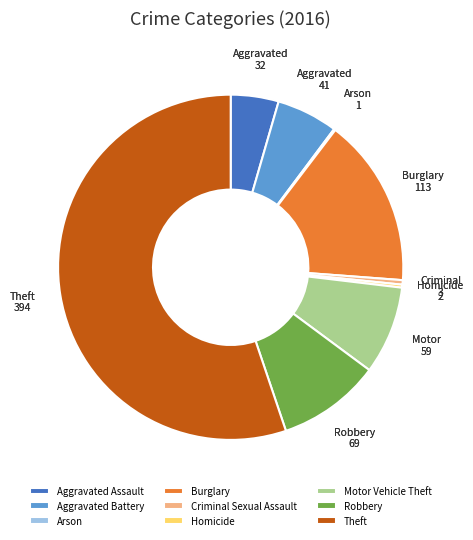

Between Aggravated Assault and Theft, which is larger?

Theft